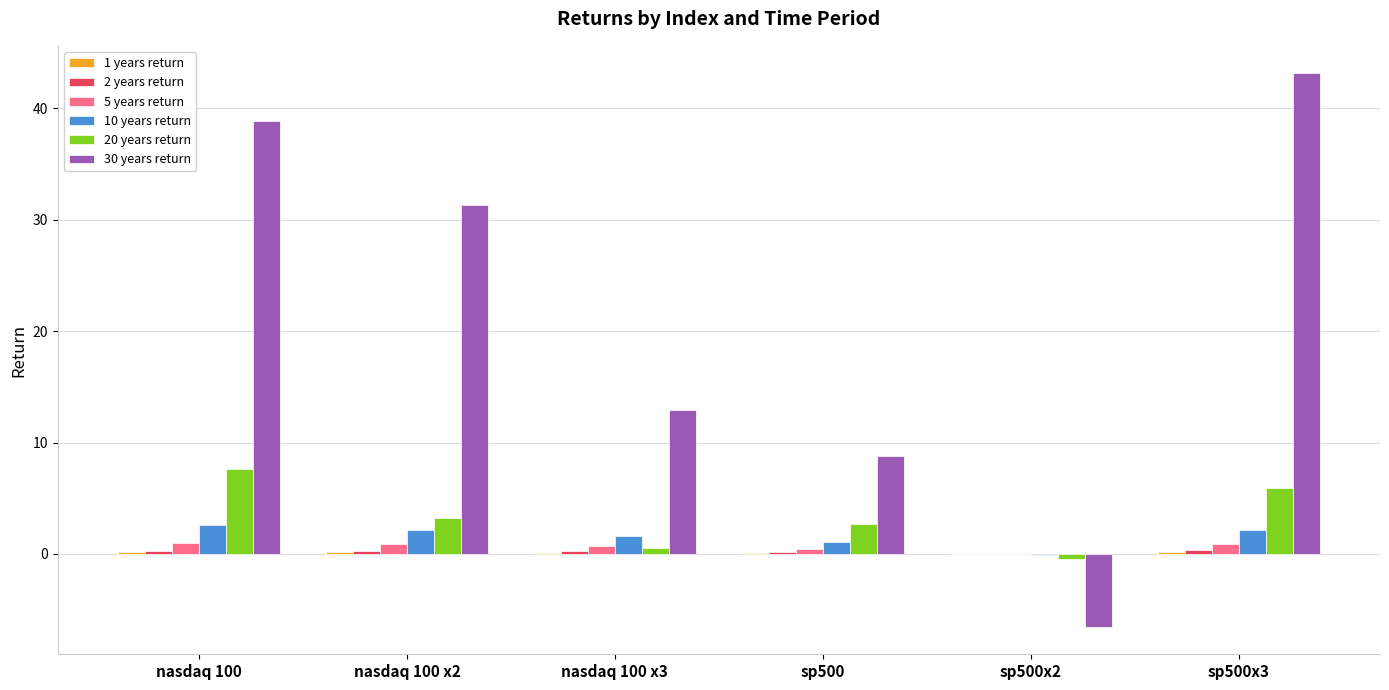

How many series are shown in this chart?

6